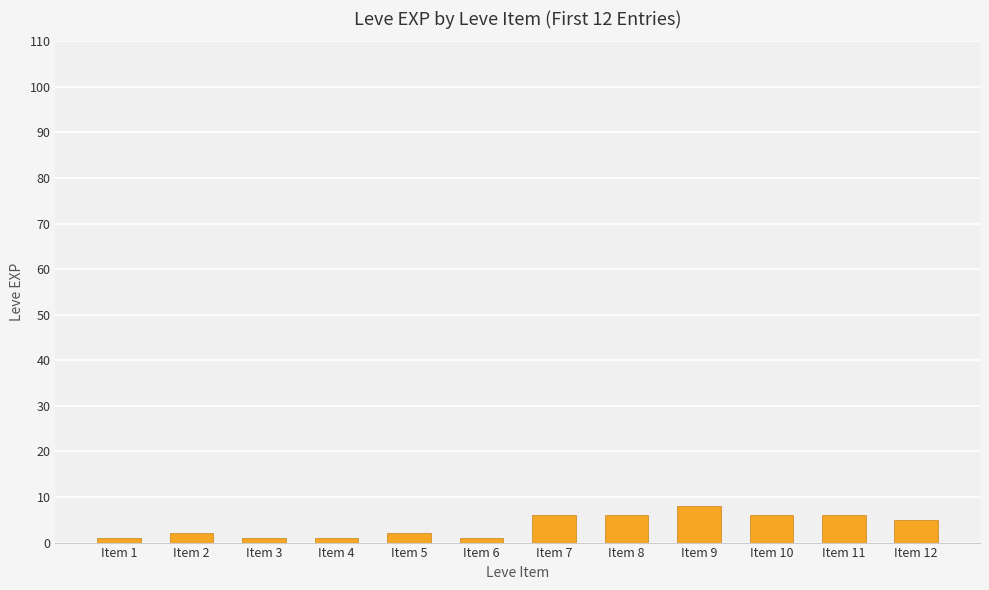

What is the ratio of the value at Item 3 to the value at Item 12?

0.2